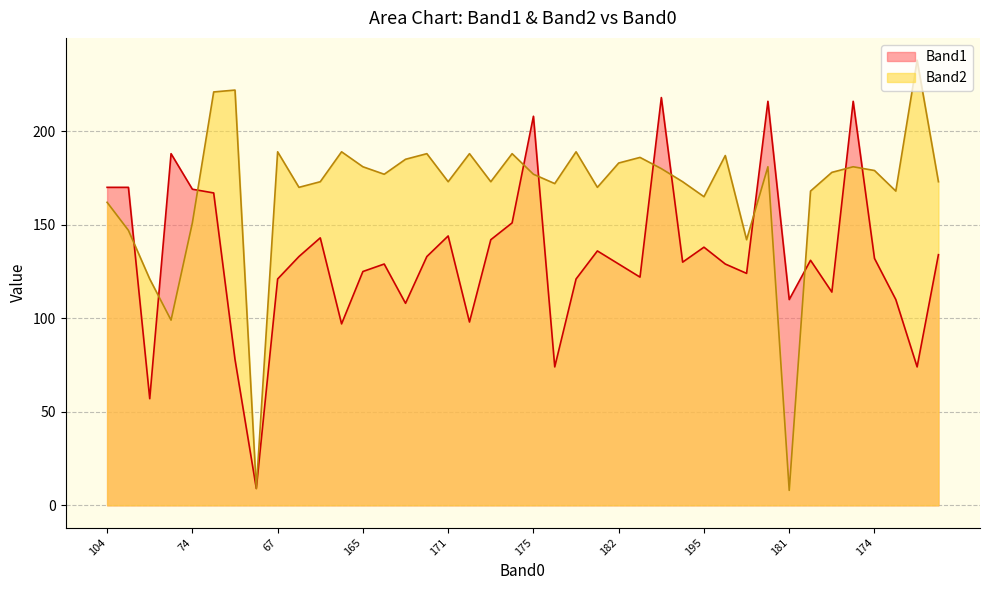

What is the average value of the Band2 series?

168